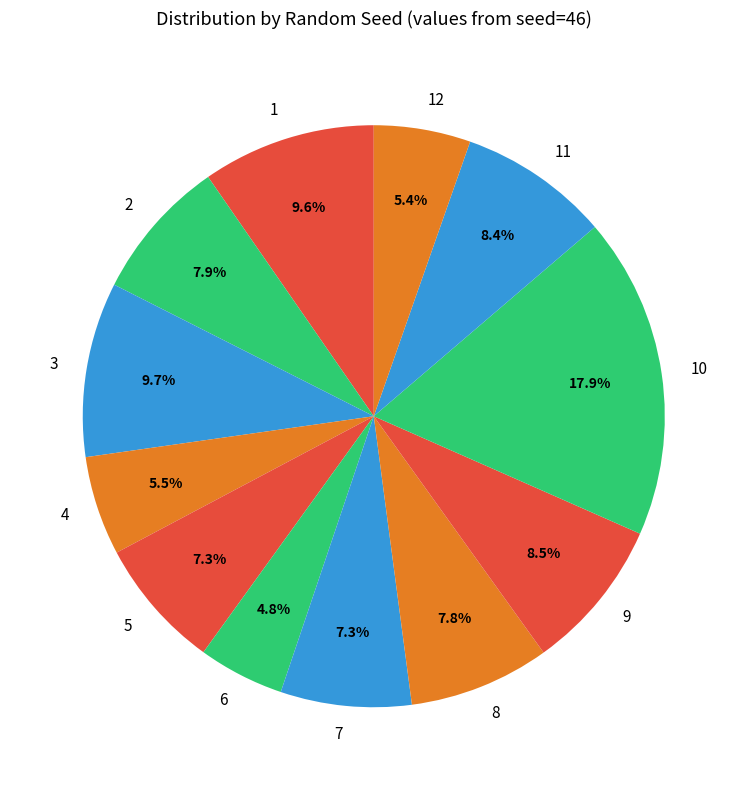

Is it true that 1 is 10% of the pie?

True